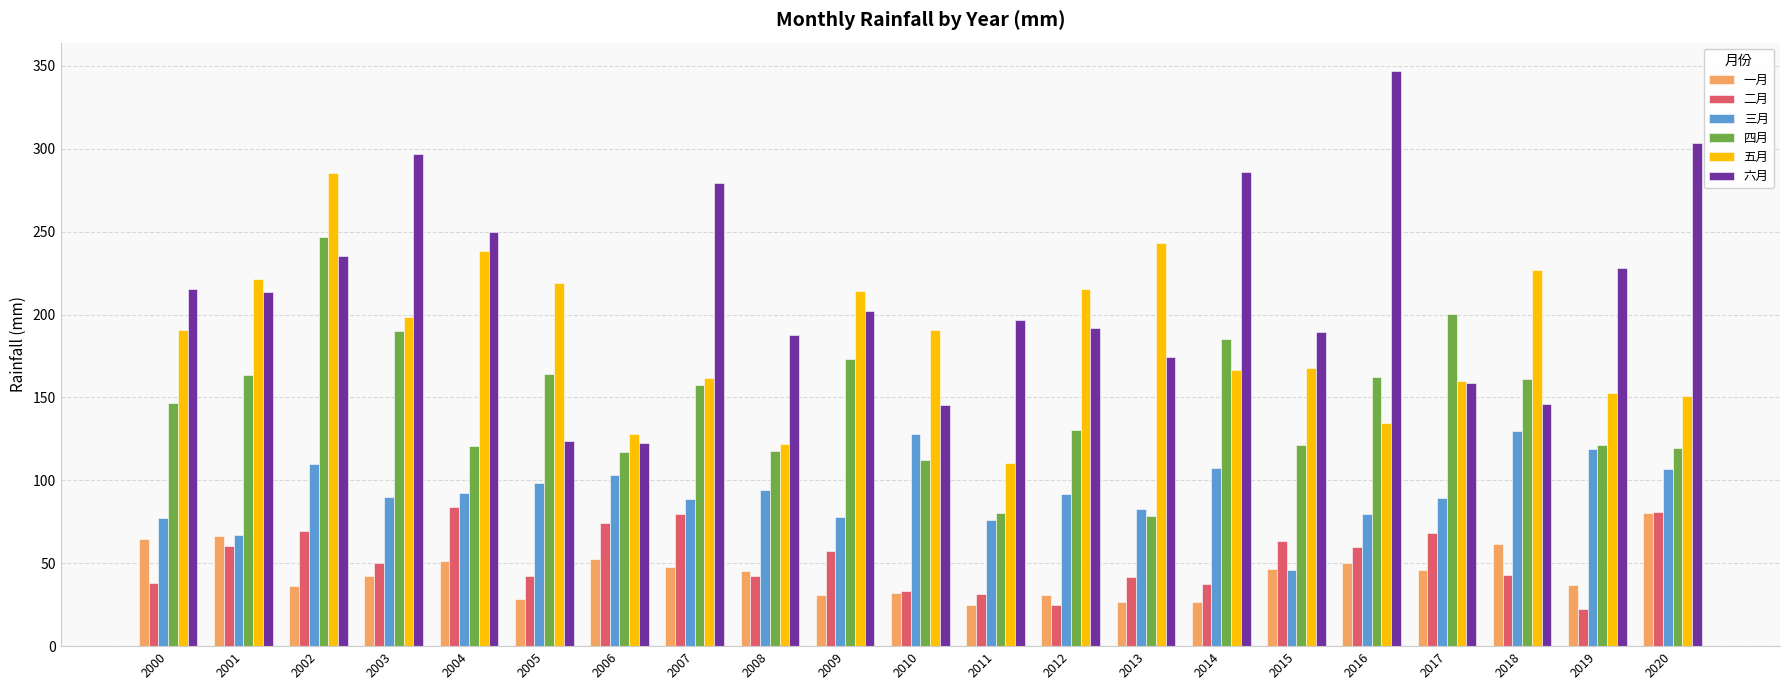

Is the value of 二月 at 2020 greater than the value of 六月 at 2020?

No